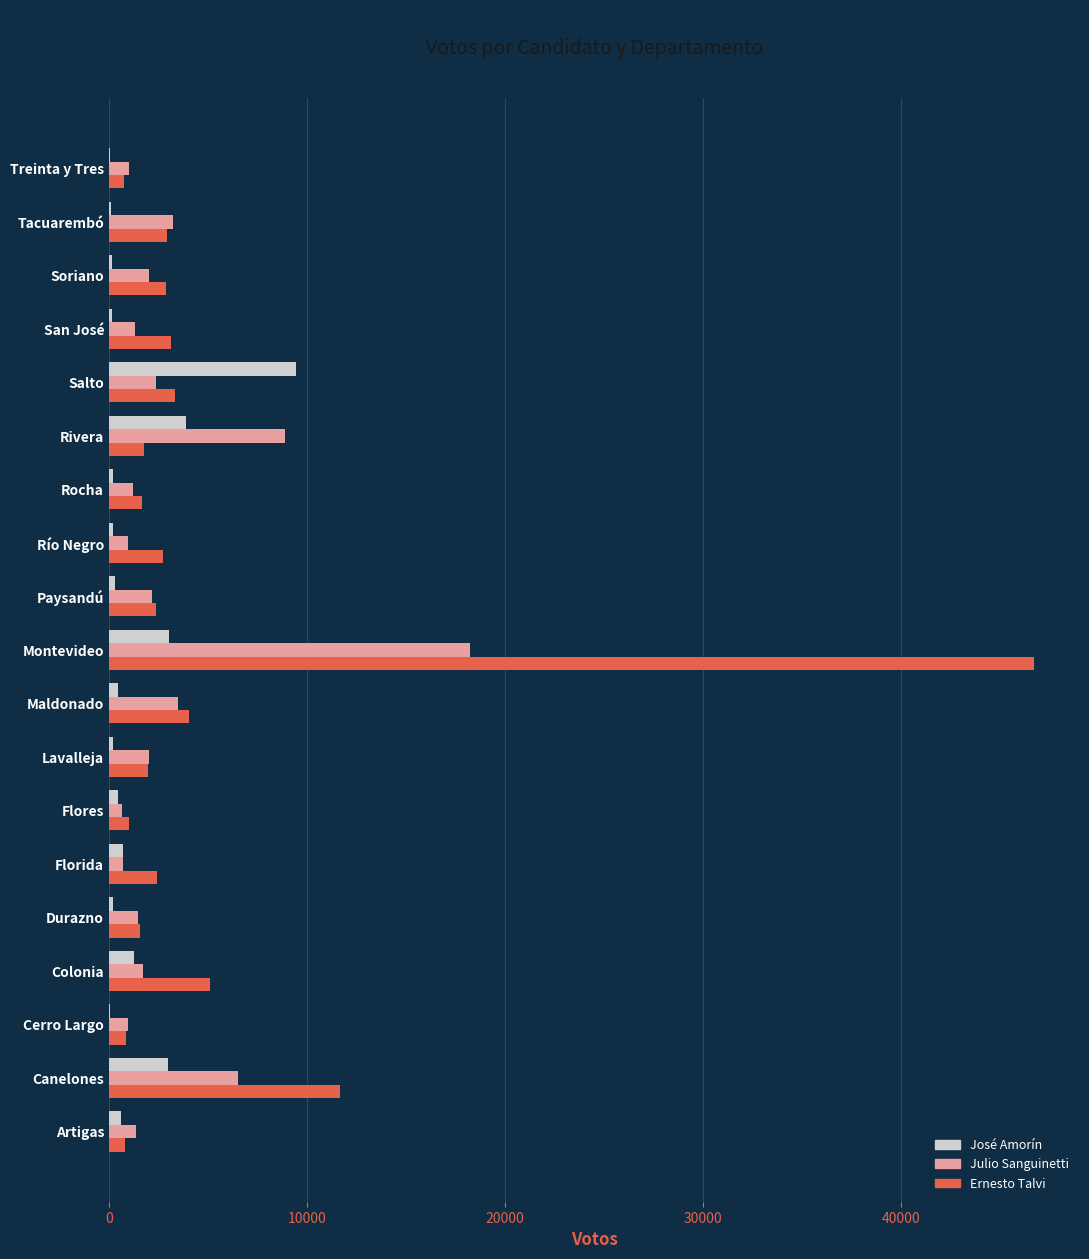

Is the value of José Amorín at Río Negro greater than the value of Ernesto Talvi at Río Negro?

No